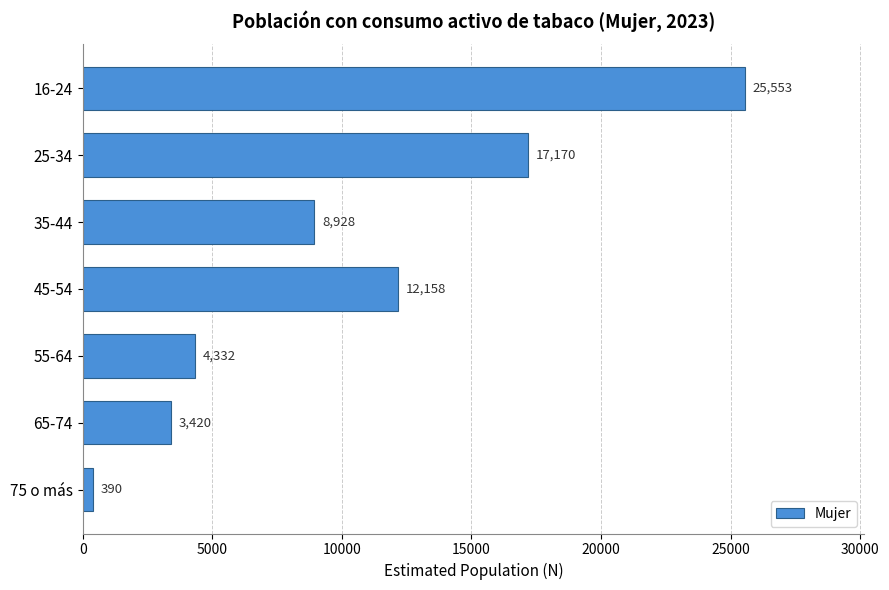

Reading top to bottom, what are all the values shown in this chart?

25553	17170	8928	12158	4332	3420	390